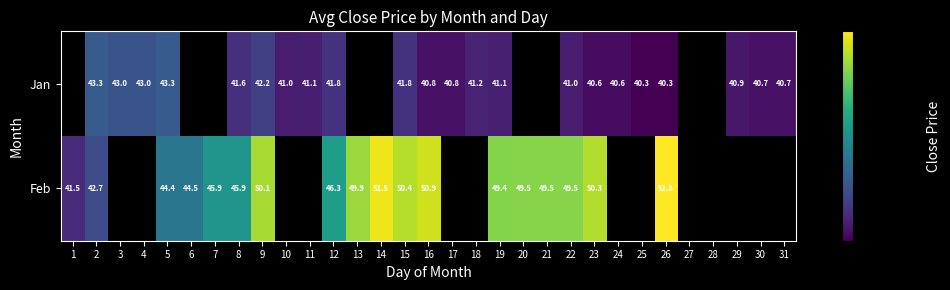

At 23, list the series in order from largest to smallest.

Feb, Jan